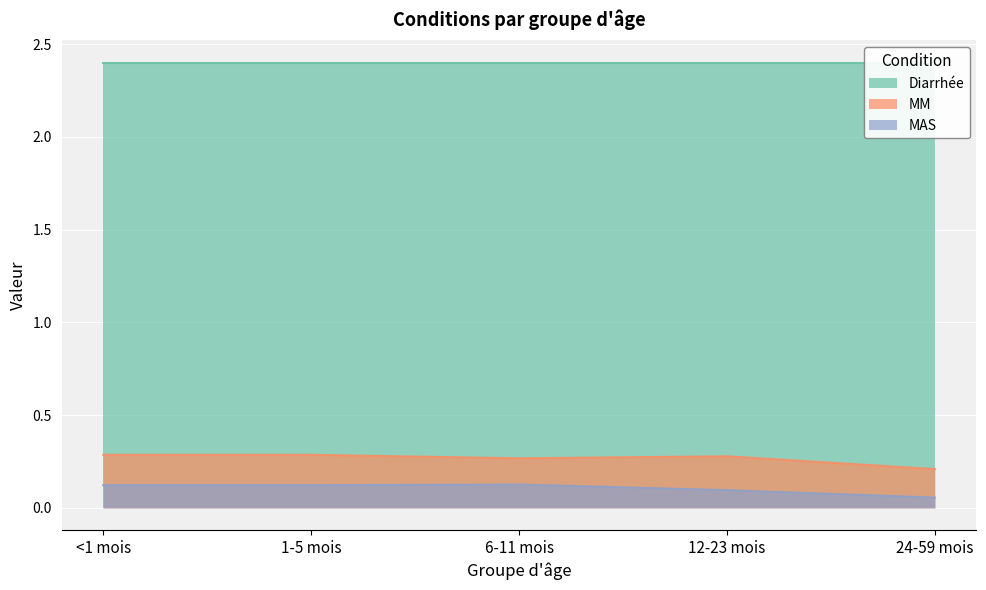

Between <1 mois and 6-11 mois, which series saw the biggest shift?

MM